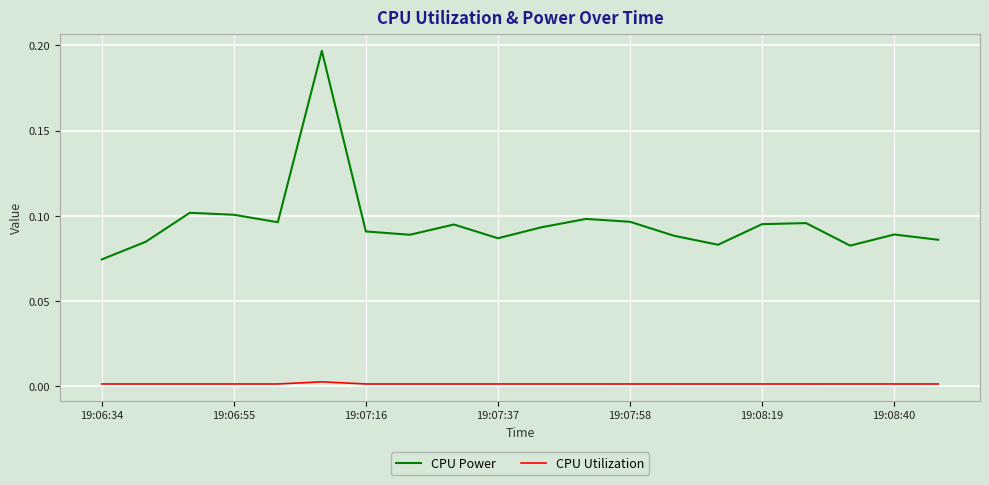

Does the chart have visible grid lines?

Yes